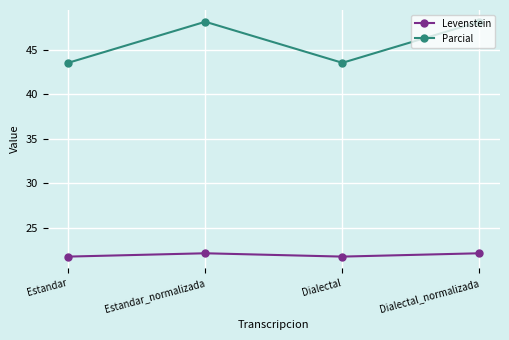

True or false: Levenstein and Parcial intersect in this chart.

False